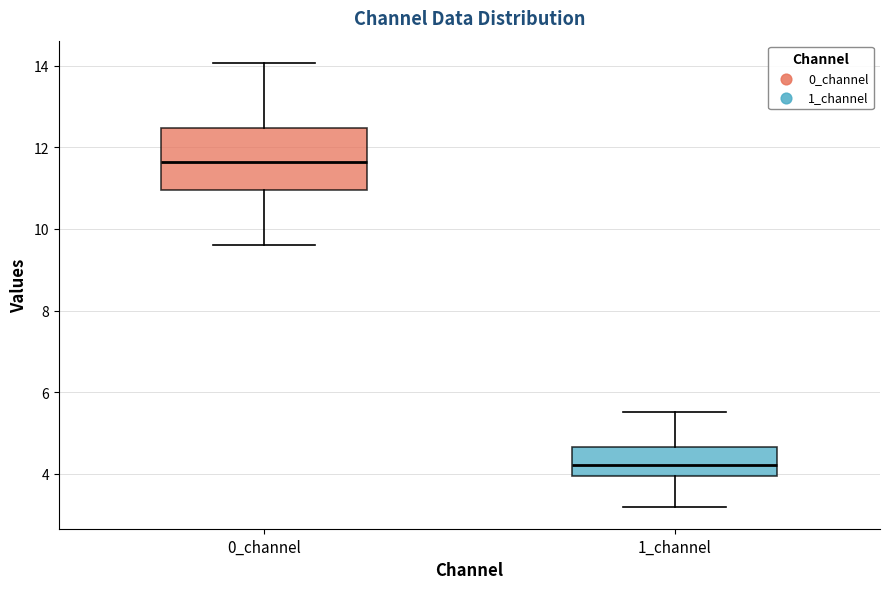

Comparing the boxes themselves (not the whiskers), which one is the tallest?

0_channel